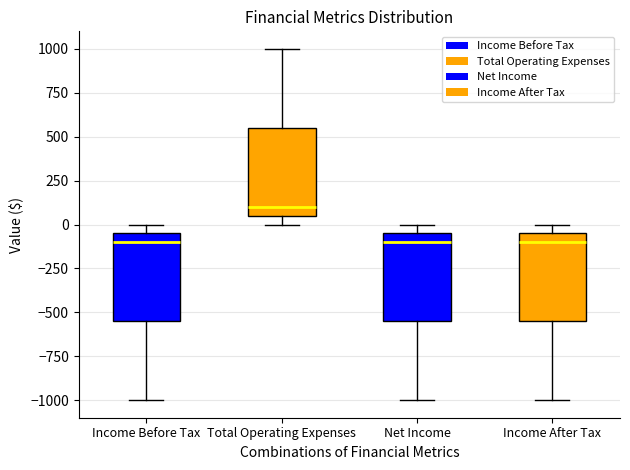

Which box's median line is the highest?

Total Operating Expenses